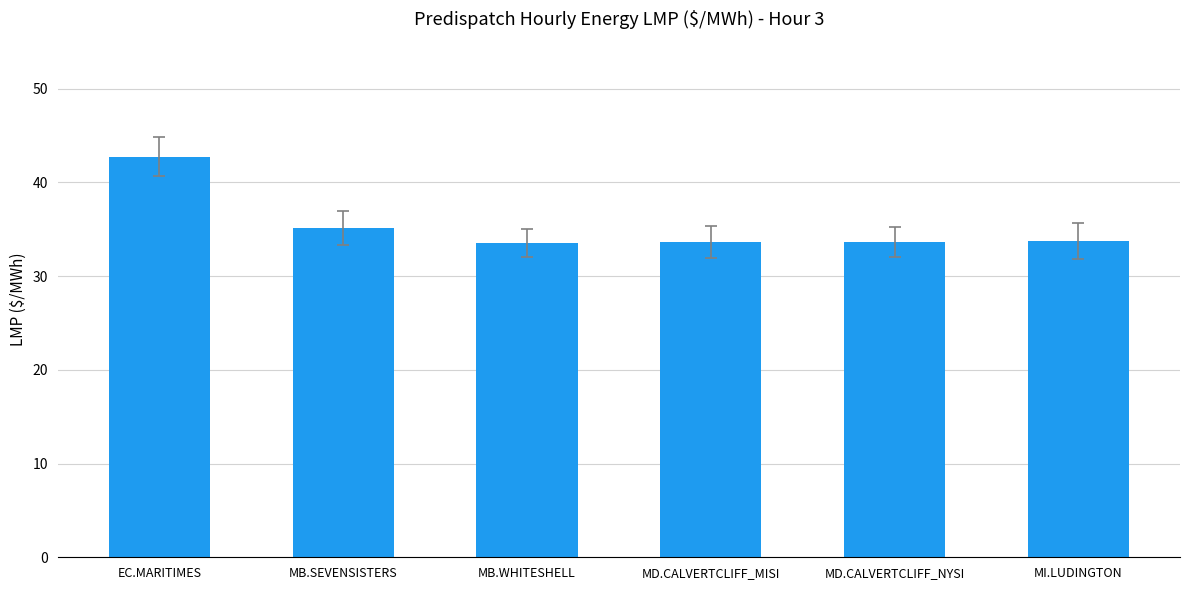

What is the sum of the values at EC.MARITIMES and MD.CALVERTCLIFF_MISI?

76.4